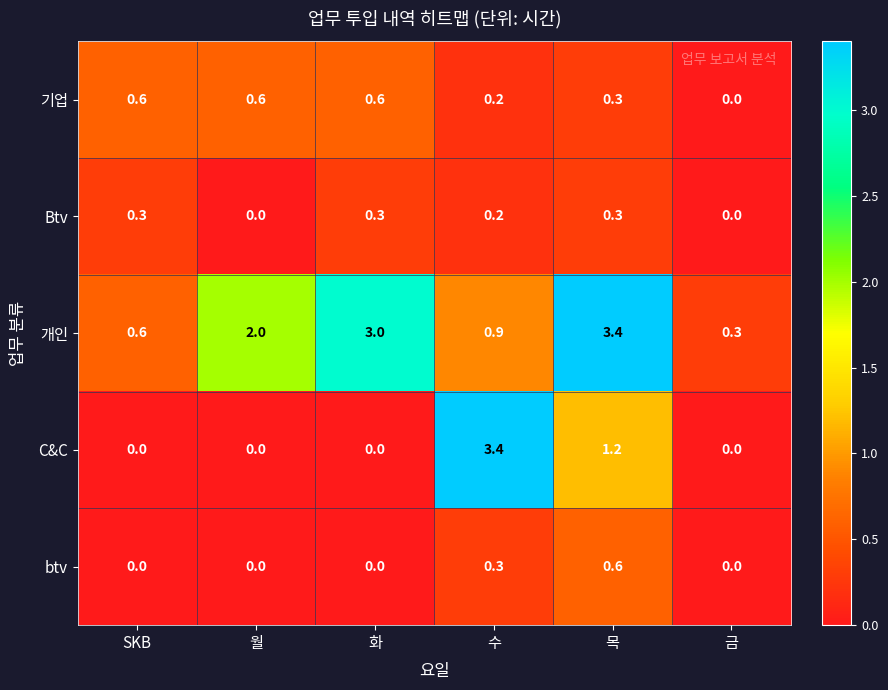

The 기업 series shows 0.3 at 목. True or false?

True